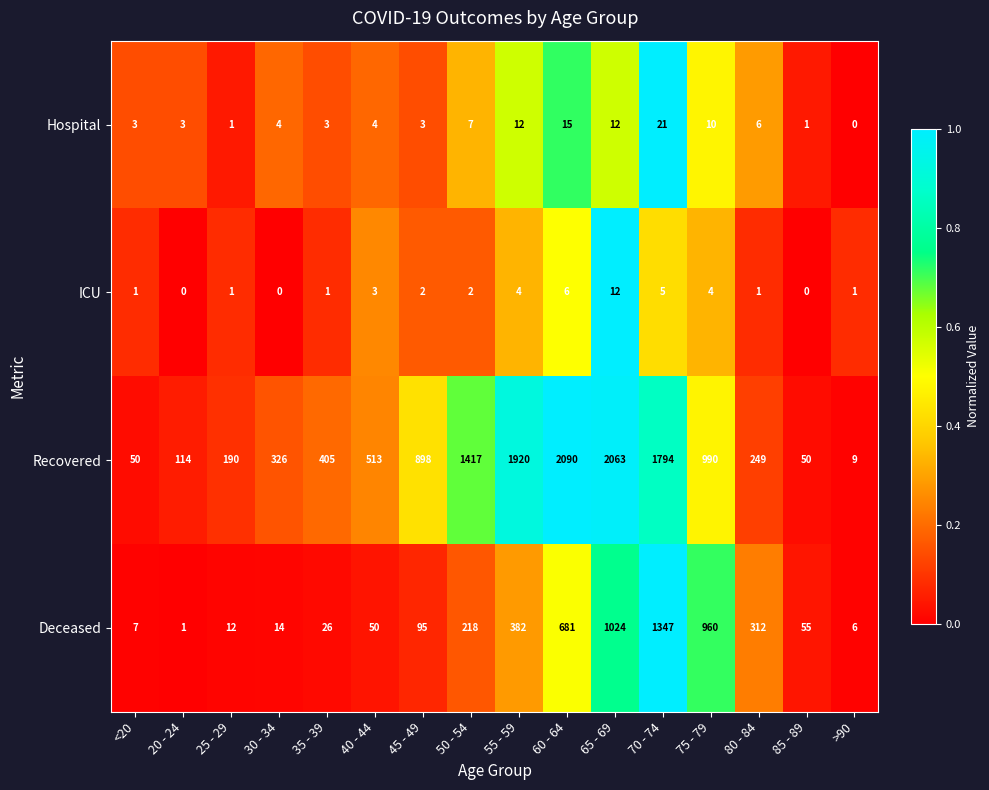

What is the difference between the maximum and minimum values in the ICU series?

12